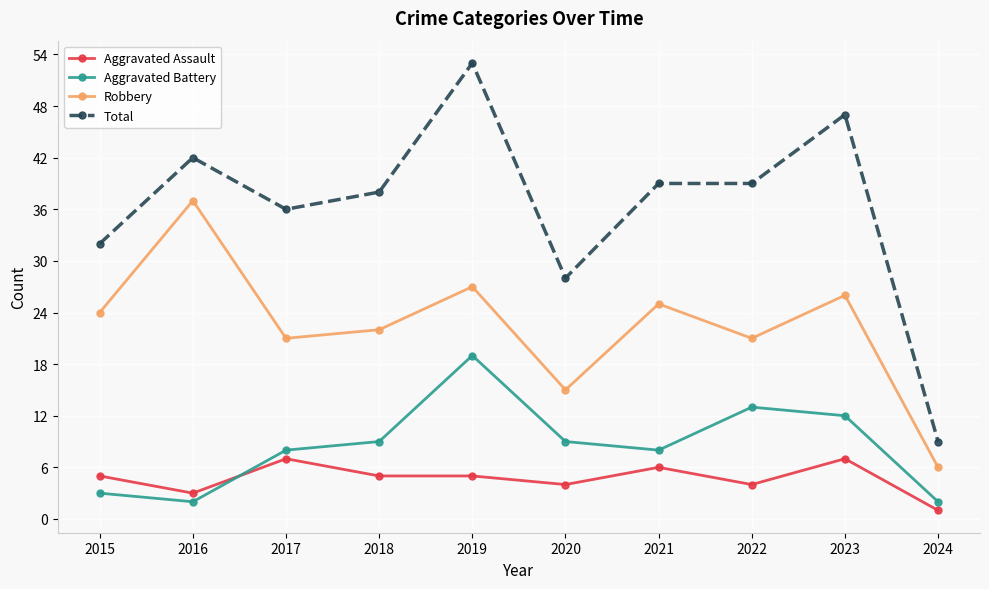

The Aggravated Battery series shows 12 at 2023. True or false?

True